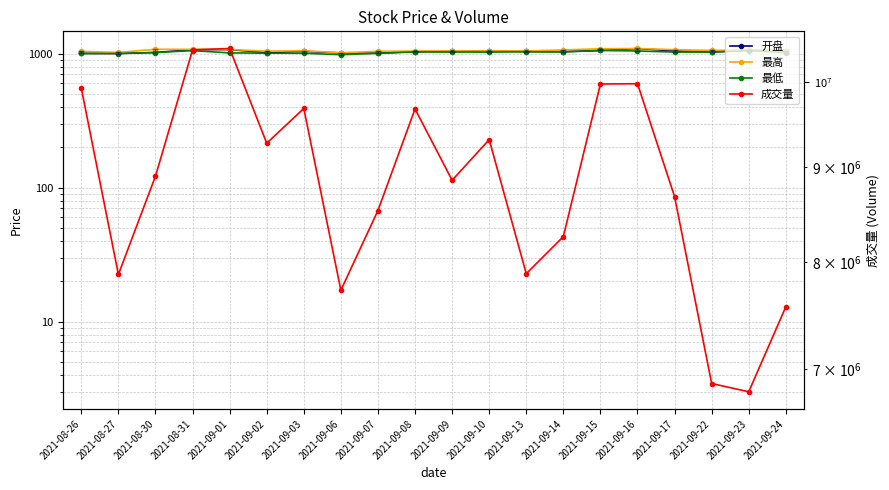

Between 2021-09-02 and 2021-09-15, which series saw the biggest shift?

成交量